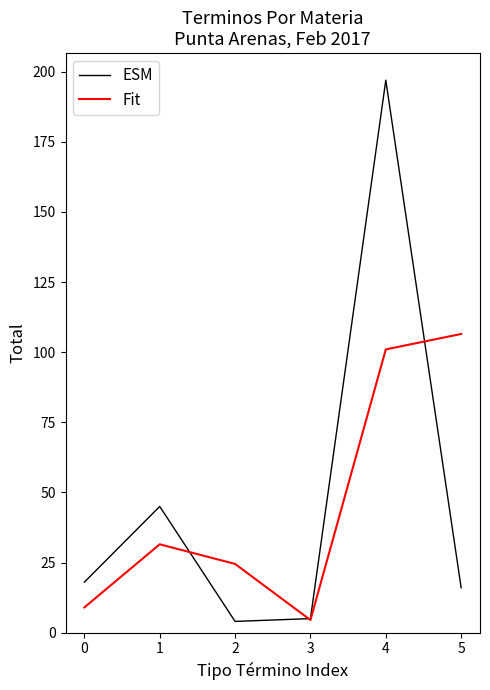

What is the maximum value for Fit?

106.5